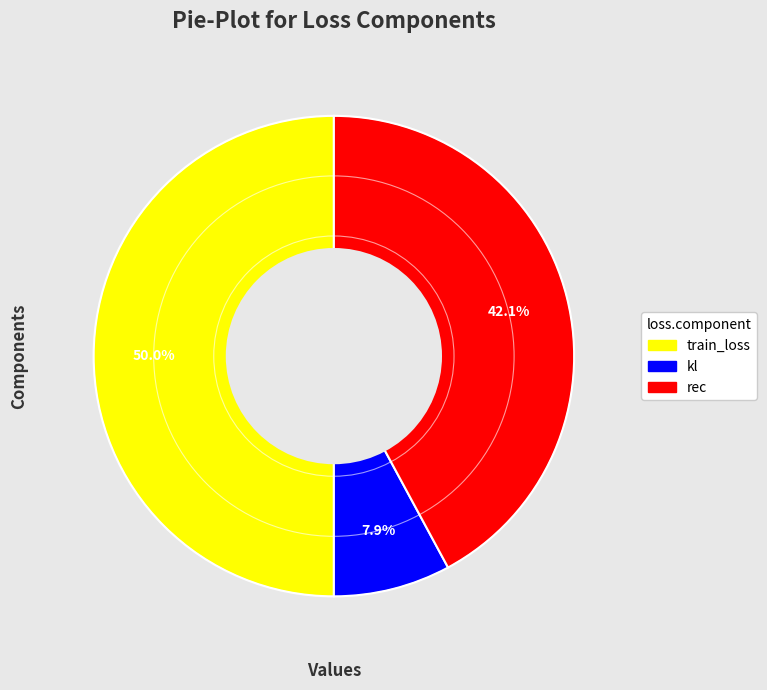

To the nearest percent, what portion does rec represent?

42%